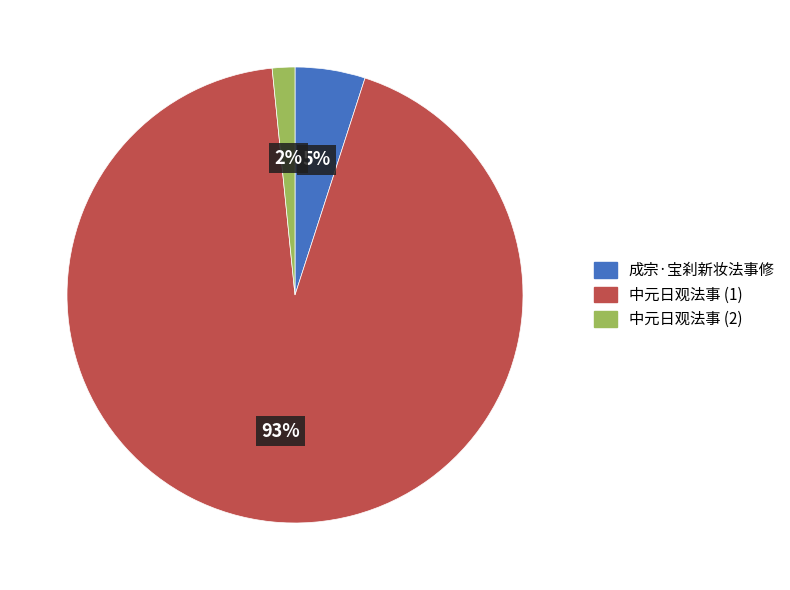

Is it true that 中元日观法事 (1) is 88% of the pie?

False